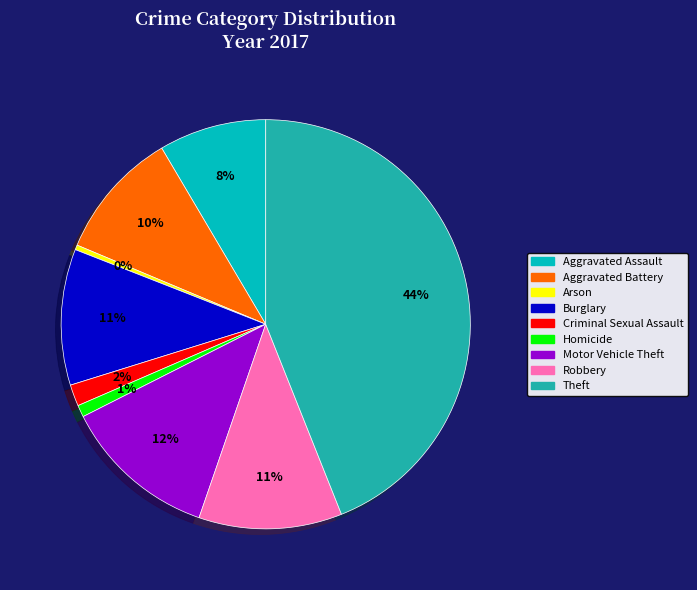

To the nearest percent, what is the difference between the Criminal Sexual Assault and Aggravated Battery slice percentages?

8%